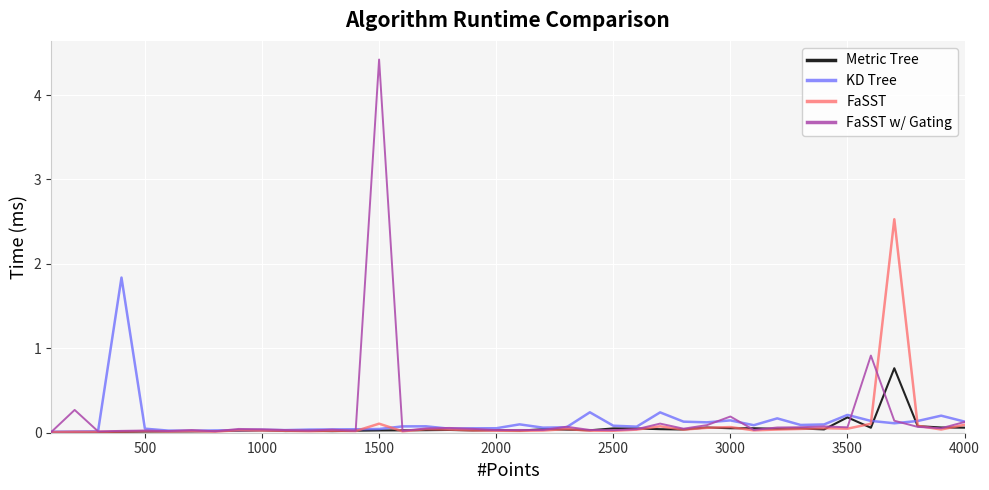

Which series has the largest range (max minus min)?

FaSST w/ Gating